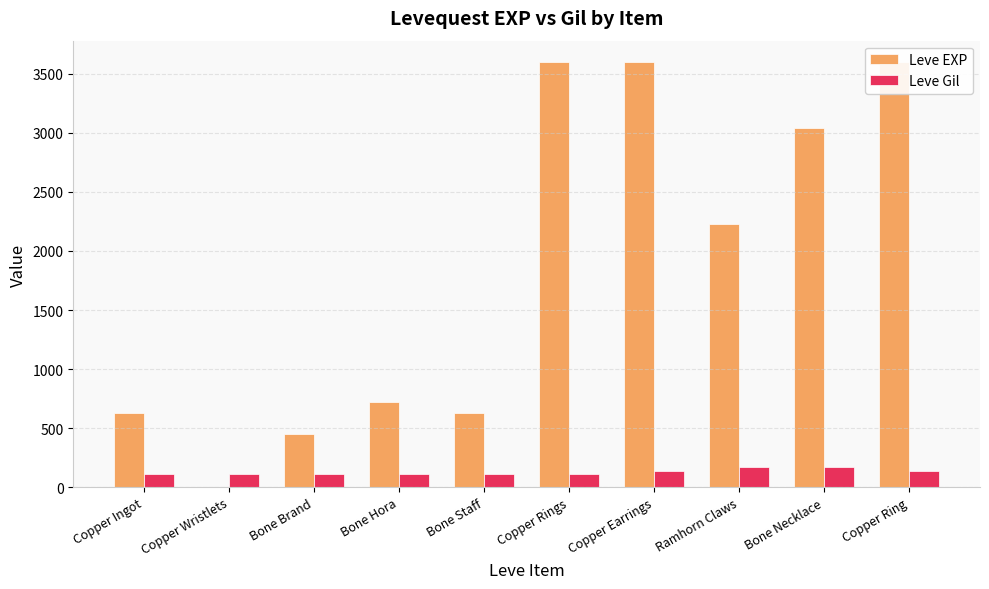

What position from the left is Copper Wristlets?

2